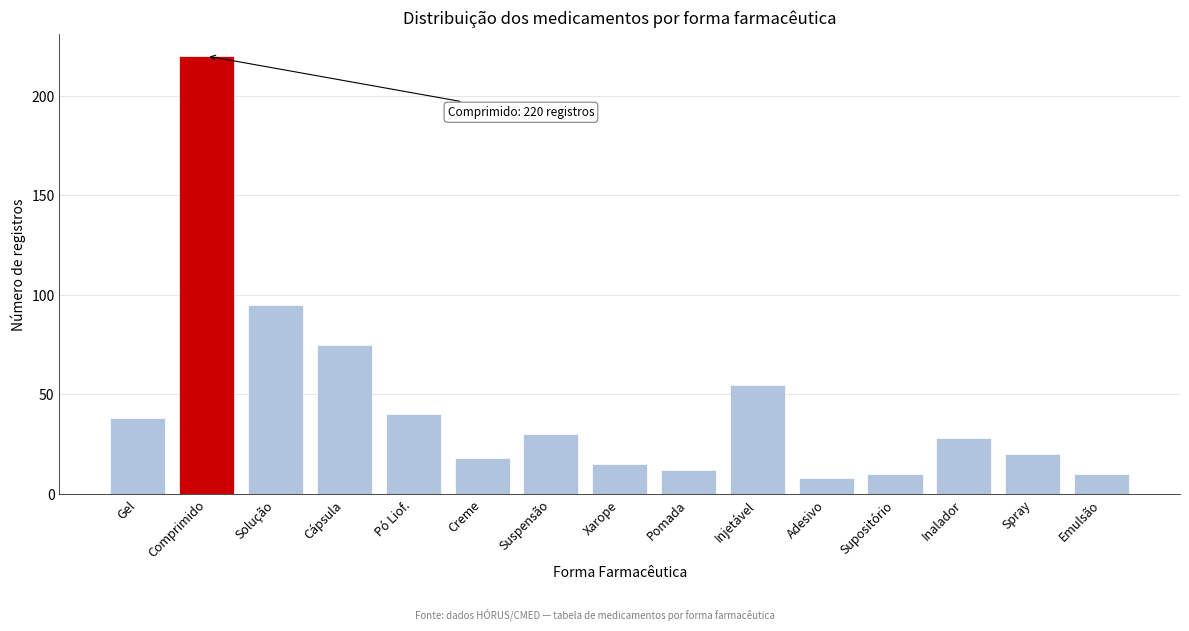

Reading right to left, extract all data points from this chart.

Emulsão=10	Spray=20	Inalador=28	Supositório=10	Adesivo=8	Injetável=55	Pomada=12	Xarope=15	Suspensão=30	Creme=18	Pó Liof.=40	Cápsula=75	Solução=95	Comprimido=220	Gel=38